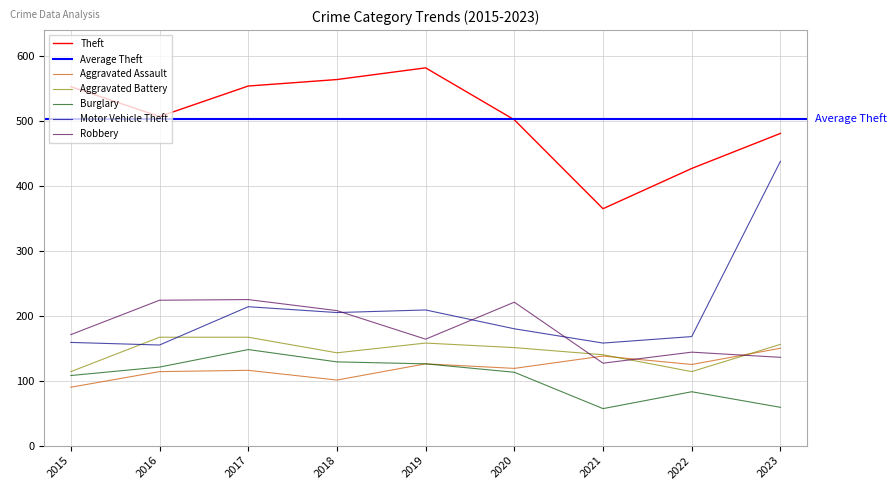

True or false: Burglary has a value of 110 at 2022.

False